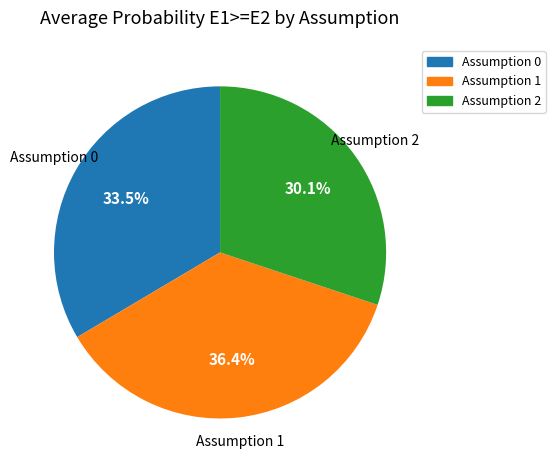

How much of the chart is everything except Assumption 2?

69.6%